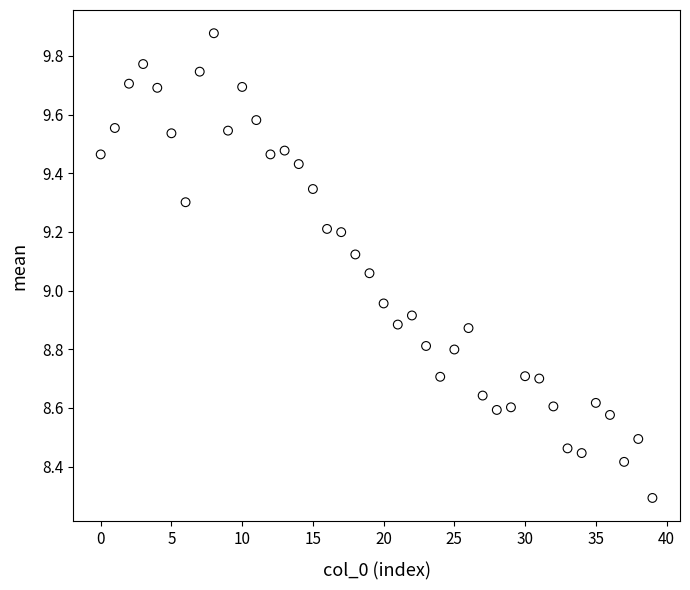

What is the range of Y values (max minus min)?

1.6